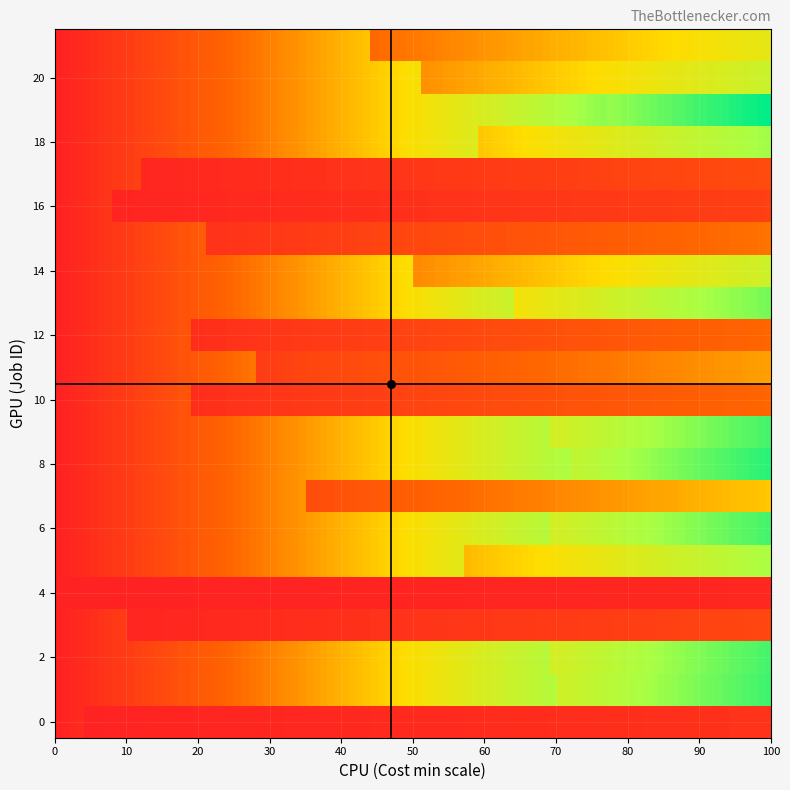

Between 14 and 3, which is larger?

14